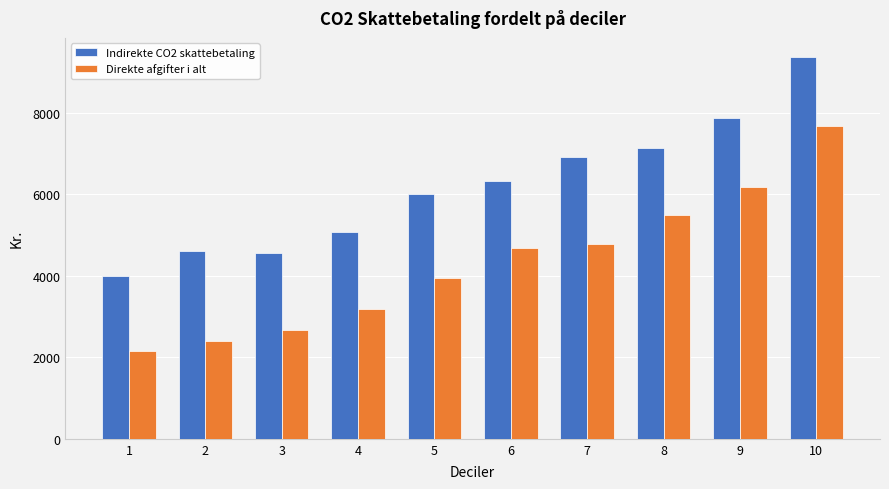

Which category has the lowest value in the Direkte afgifter i alt series?

1